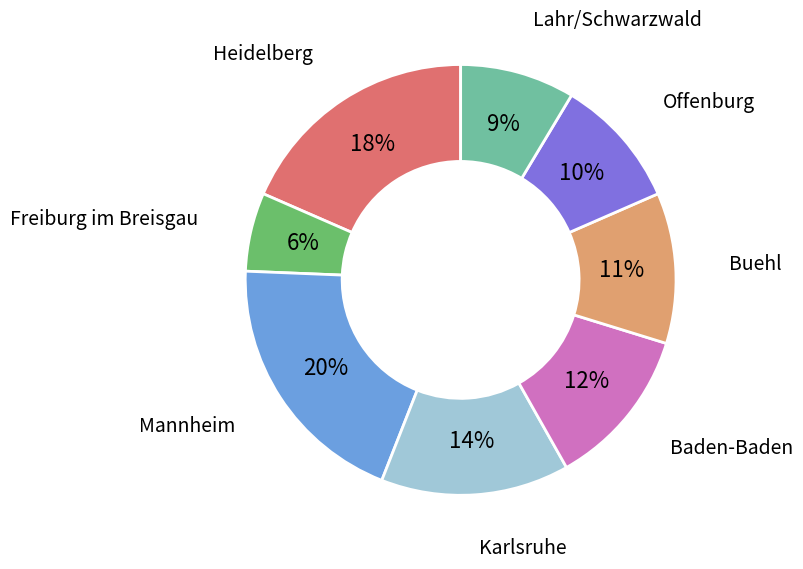

How many segments does this pie chart have?

8